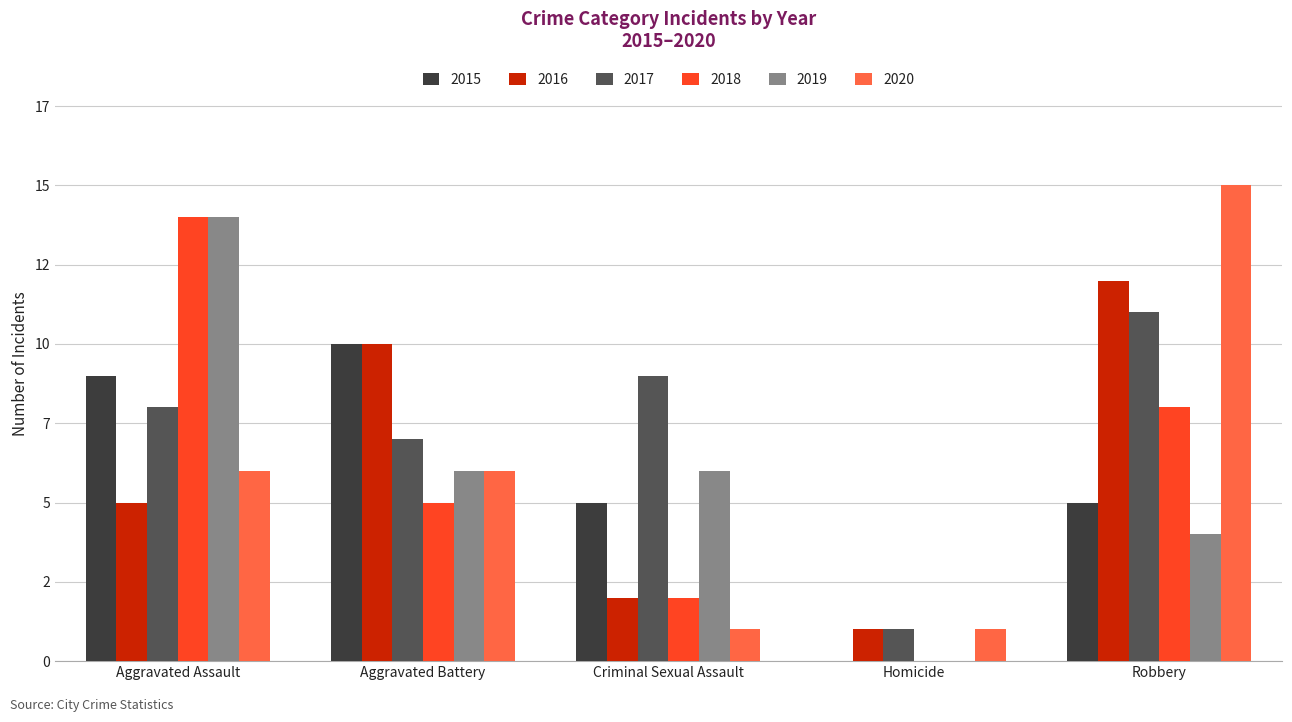

List the labels in order of 2015 value, smallest first.

Homicide, Criminal Sexual Assault, Robbery, Aggravated Assault, Aggravated Battery